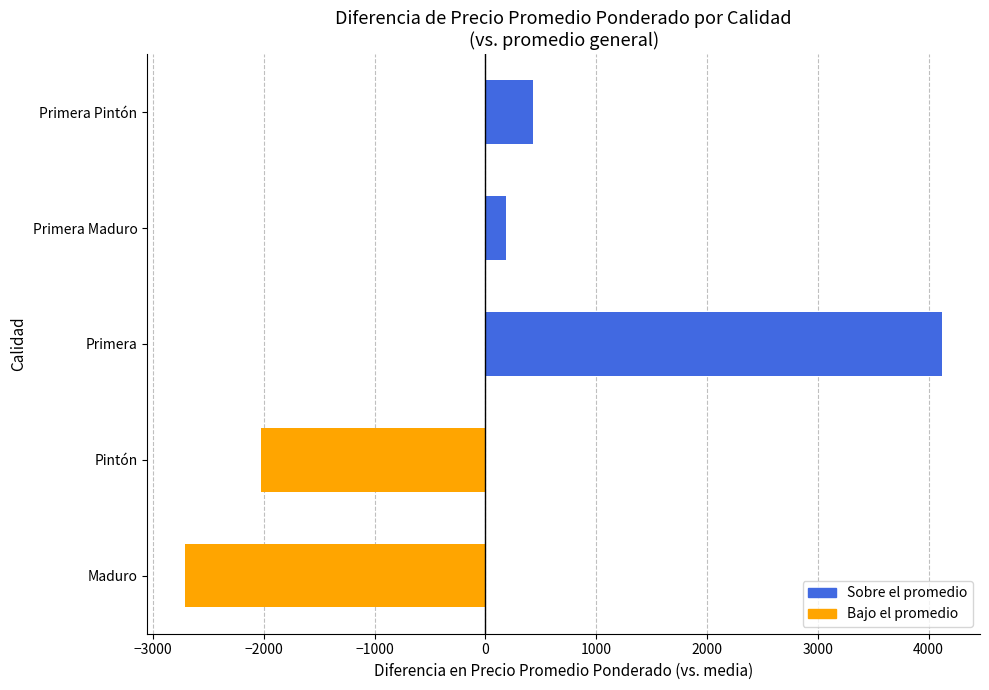

What is the difference between the second highest and second lowest values?

2455.0